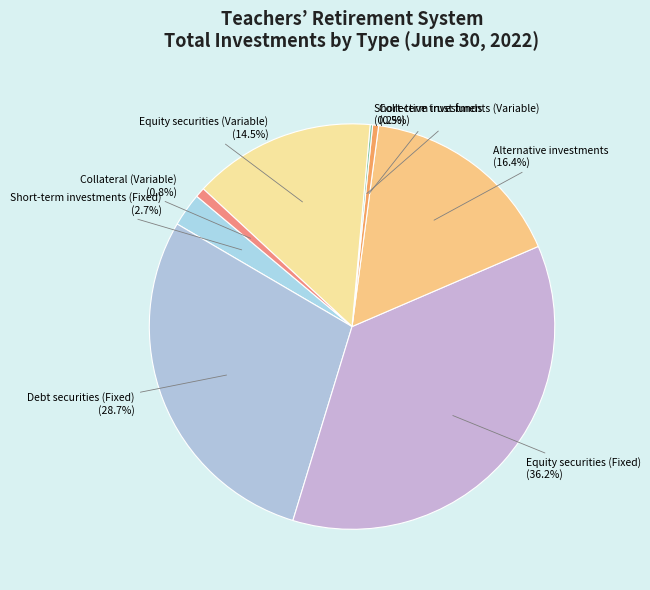

Combined, do Debt securities (Fixed) and Equity securities (Variable) account for over 50%?

No